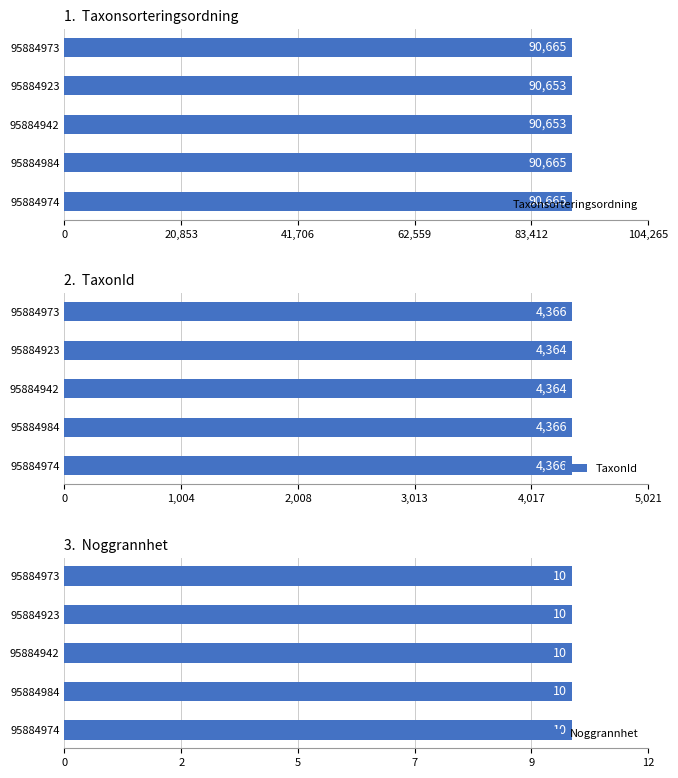

The value of Taxonsorteringsordning at 95884923 is 144774.5. True or false?

False